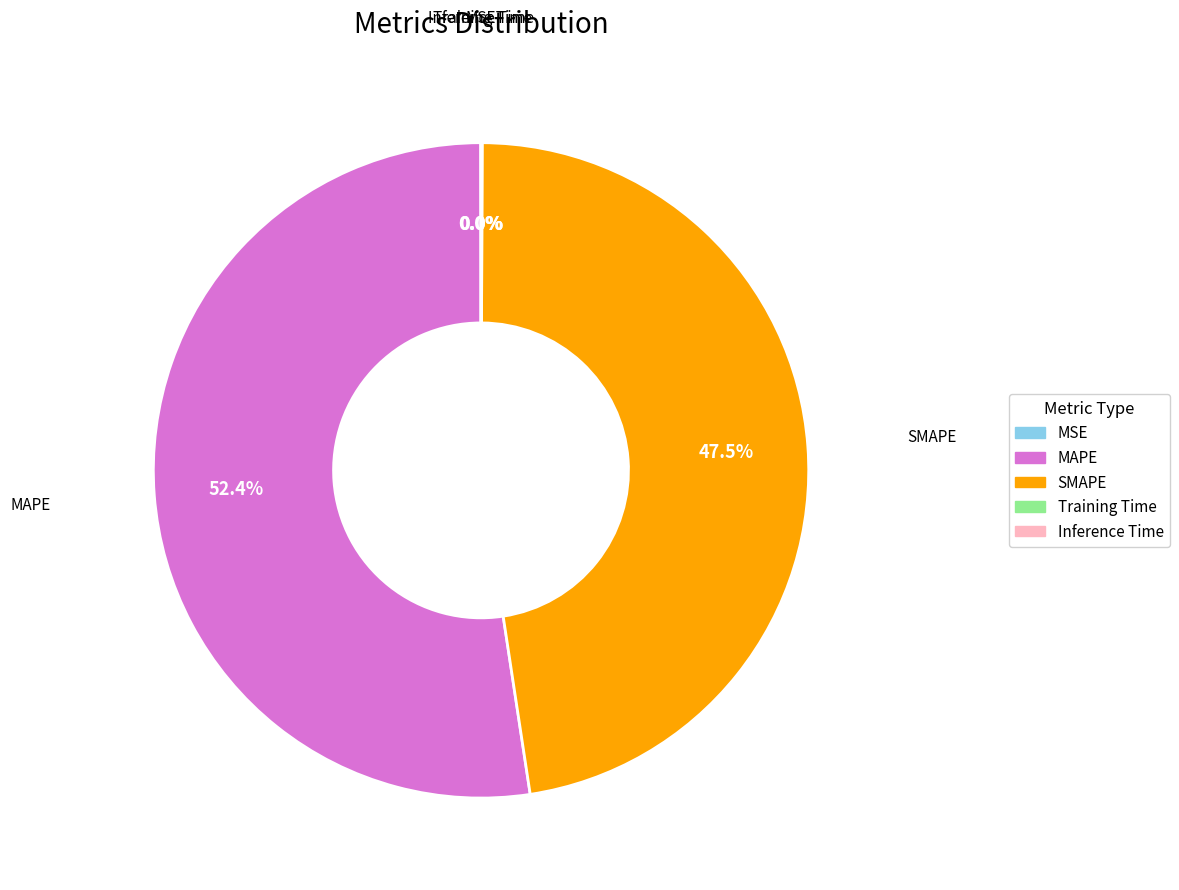

What is the majority slice?

MAPE